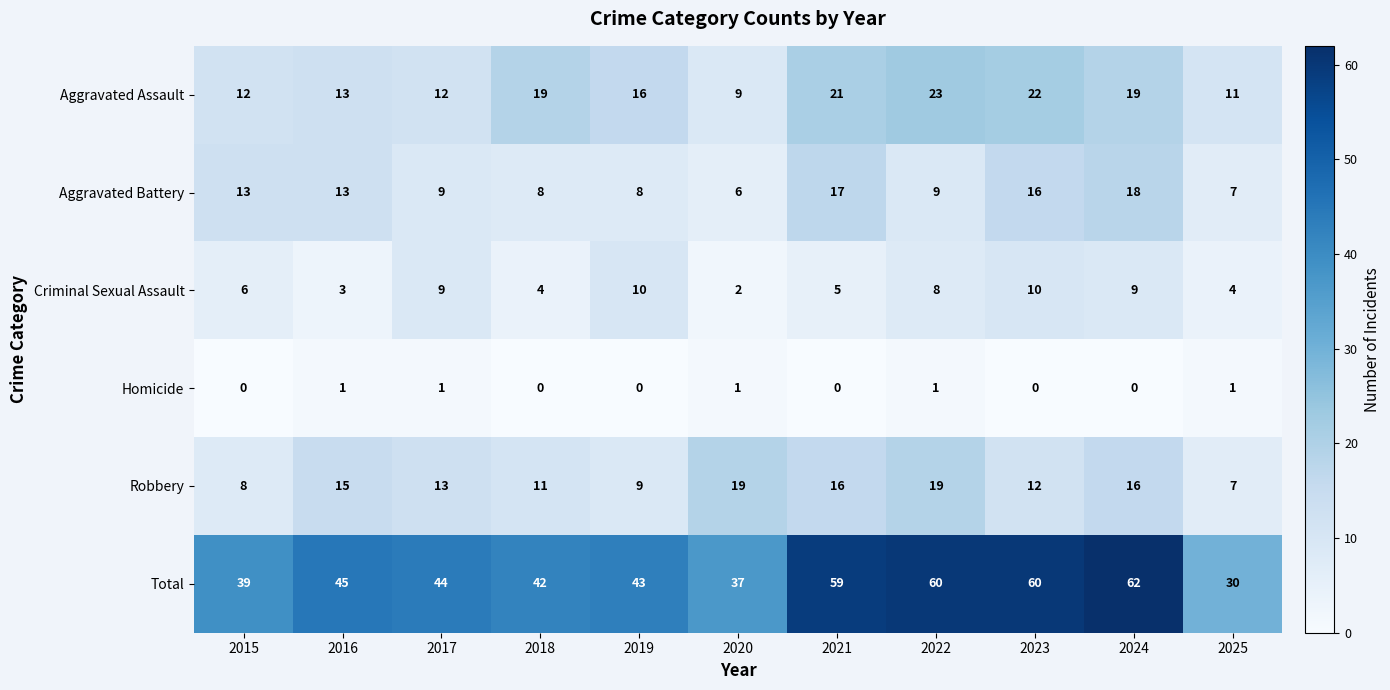

At which label does Aggravated Assault reach its peak?

2022